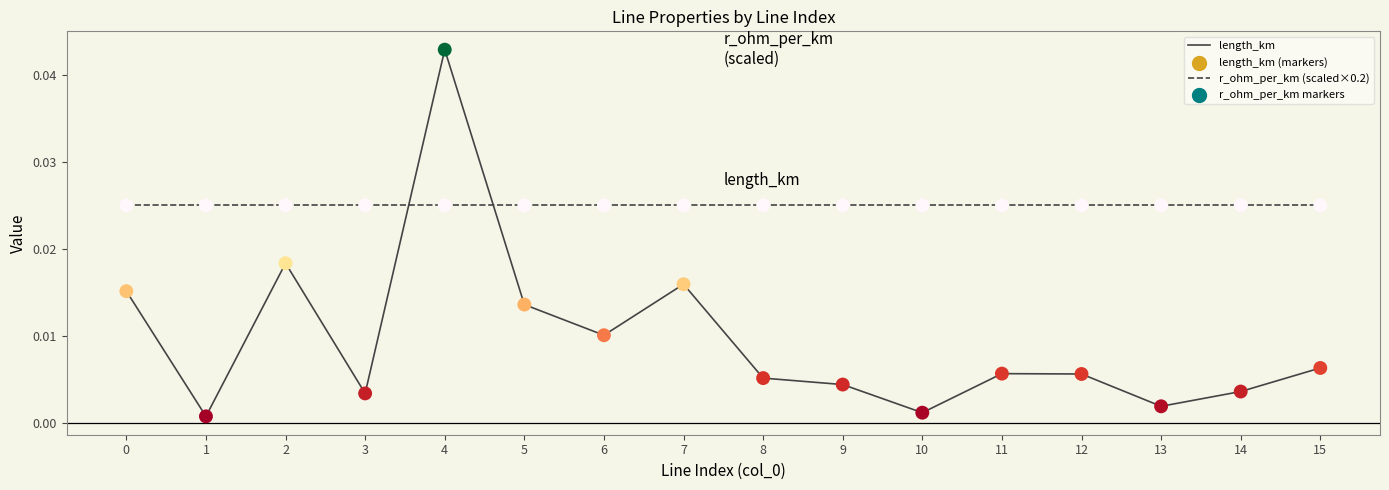

Which series has the largest range (max minus min)?

length_km